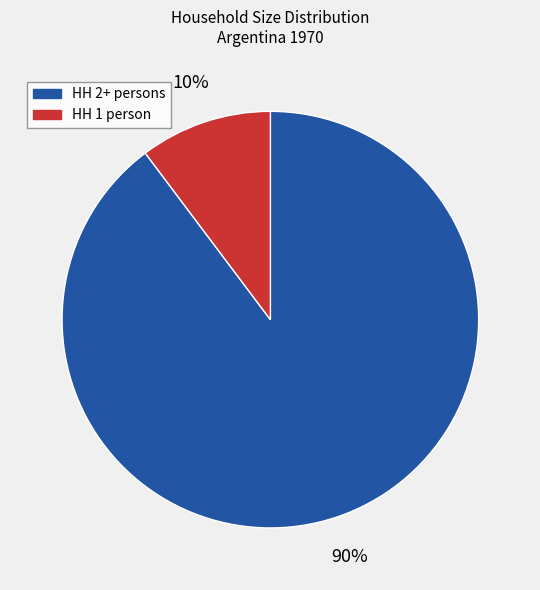

Is there any slice that represents more than half of the pie?

Yes